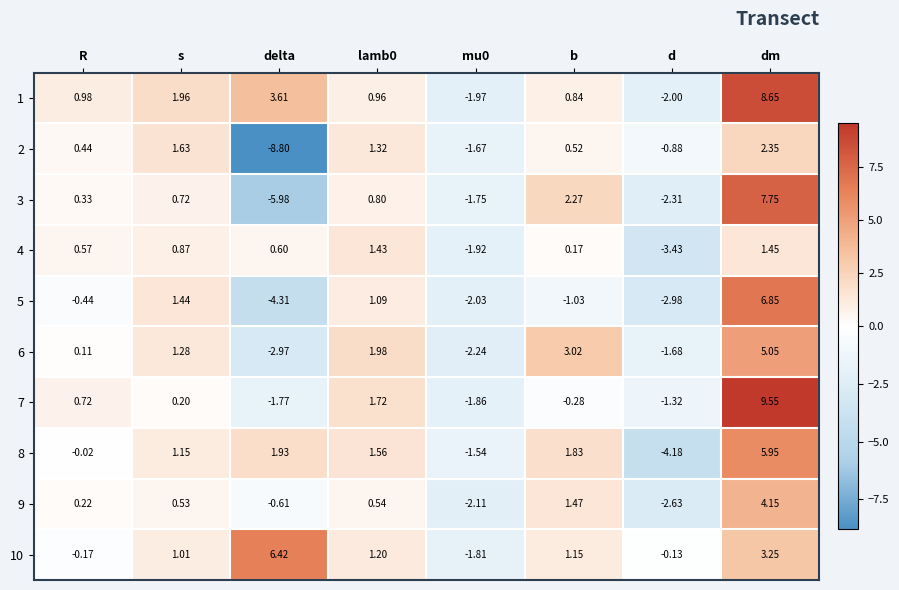

Which label corresponds to the smallest value in the chart?

delta